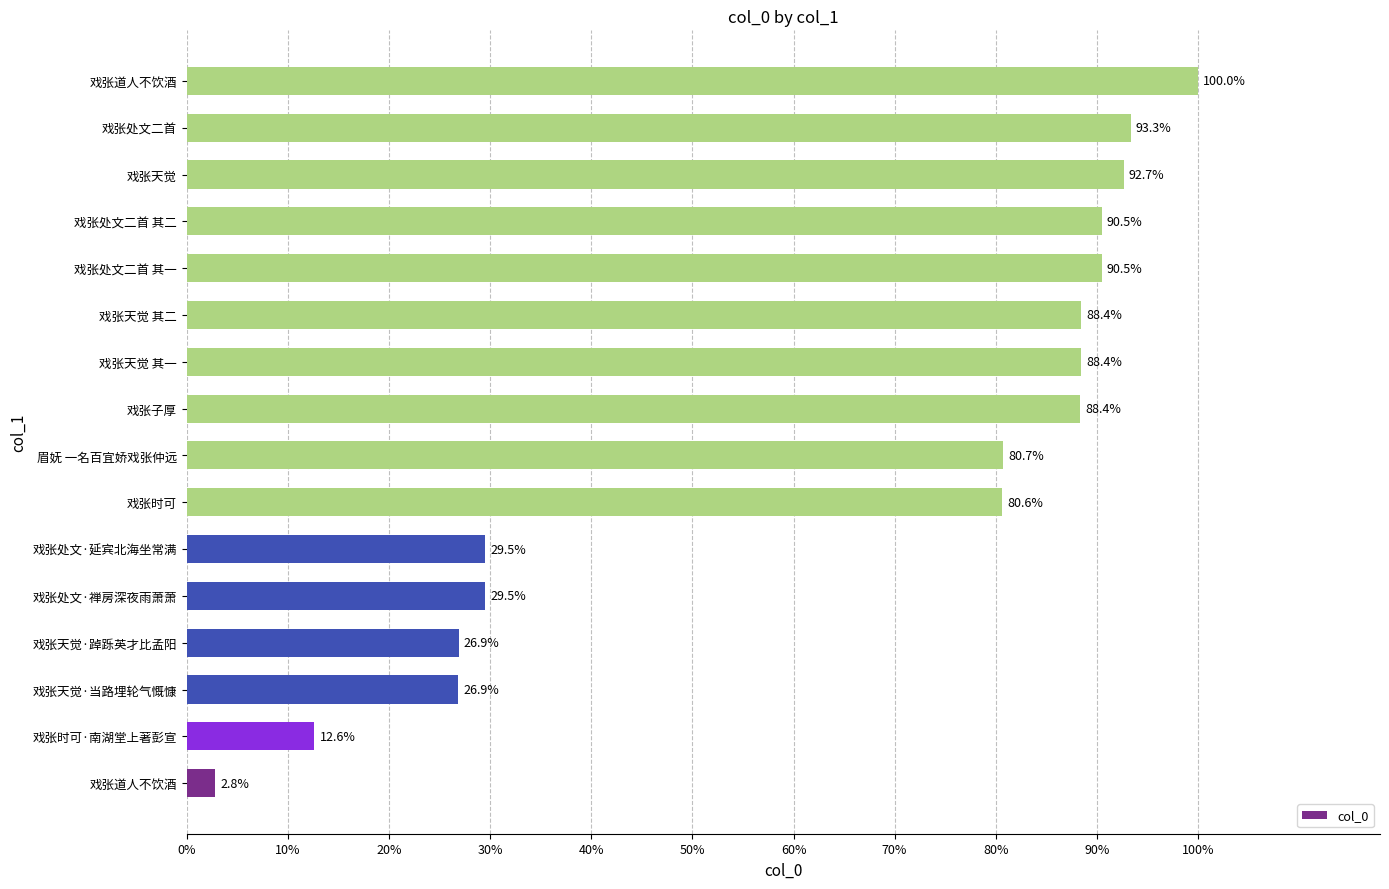

Are the bars grouped side by side (vs. stacked)?

No